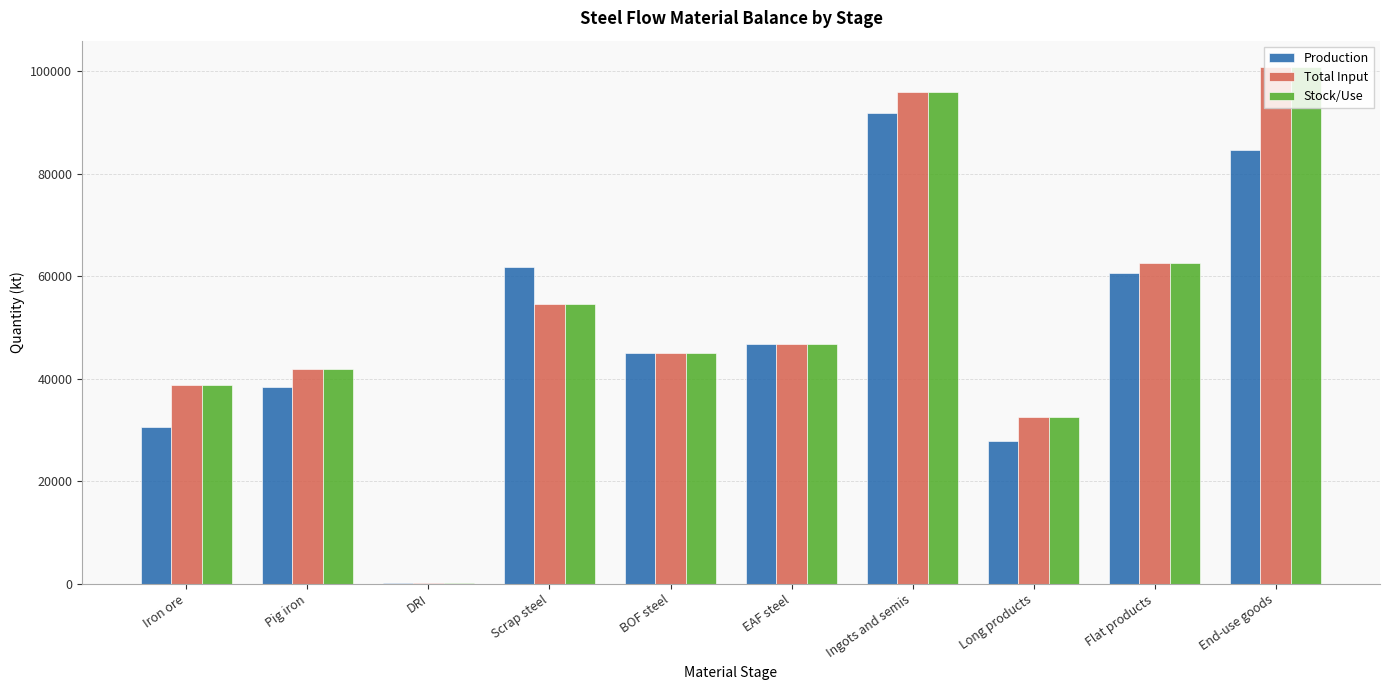

What is the total value across all series at Long products?

93046.1